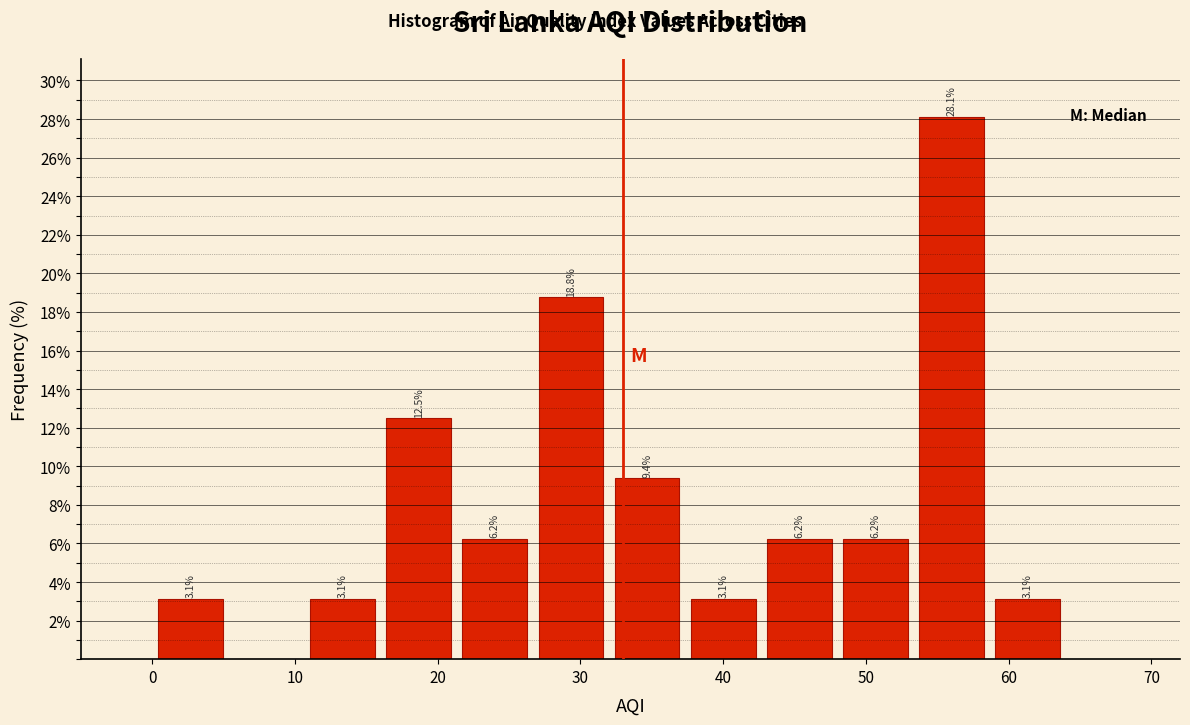

Which range on the x-axis has the tallest bar?

53 to 59